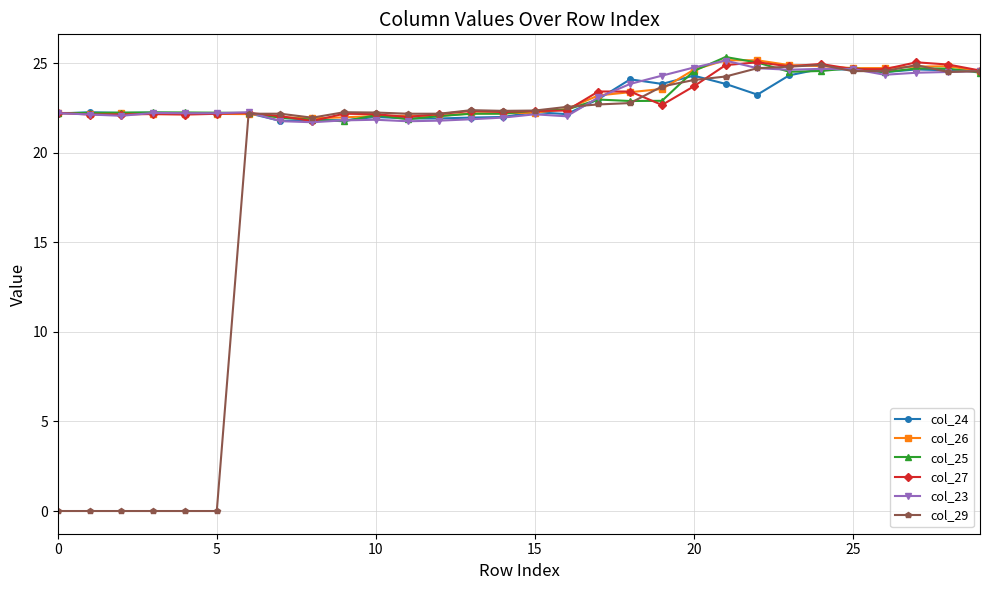

What is the highest value of the col_27 series?

25.1